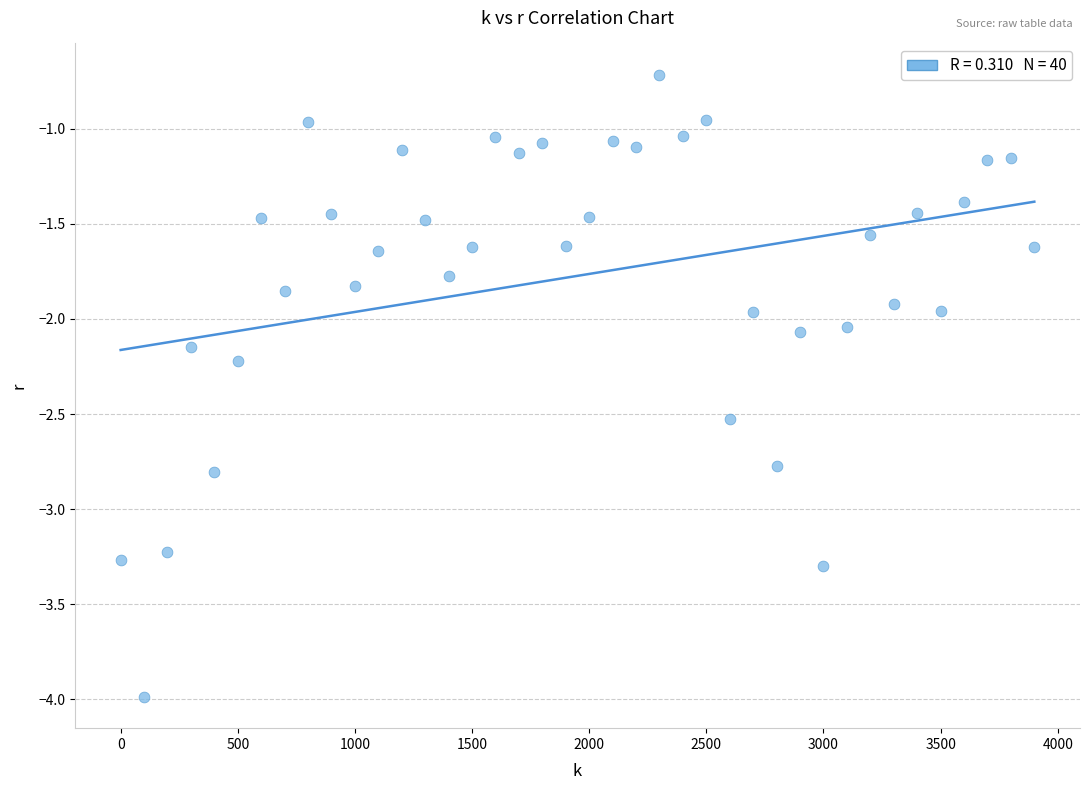

What is the range of Y values (max minus min)?

3.3